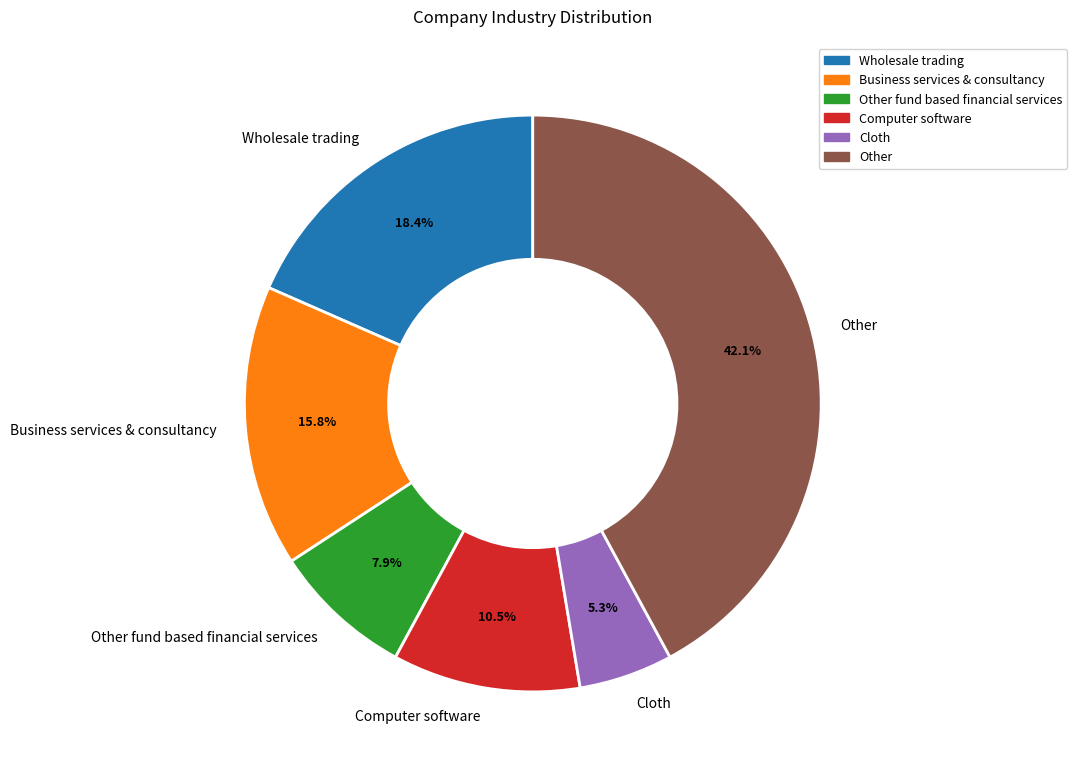

Is the sum of Other and Computer software greater than half?

Yes